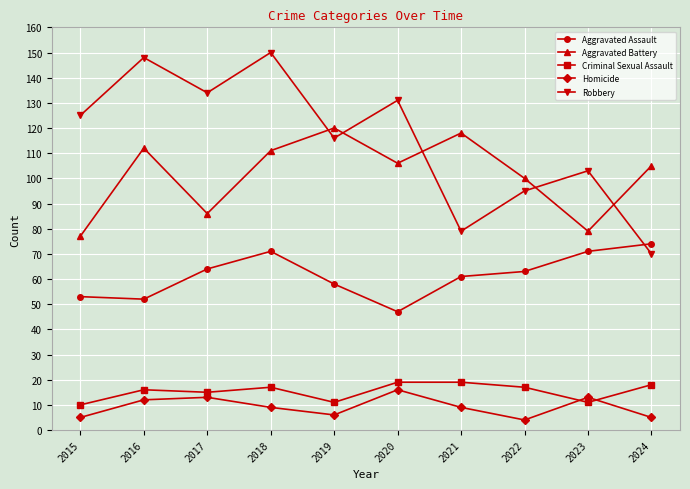

True or false: Criminal Sexual Assault and Aggravated Battery intersect in this chart.

False